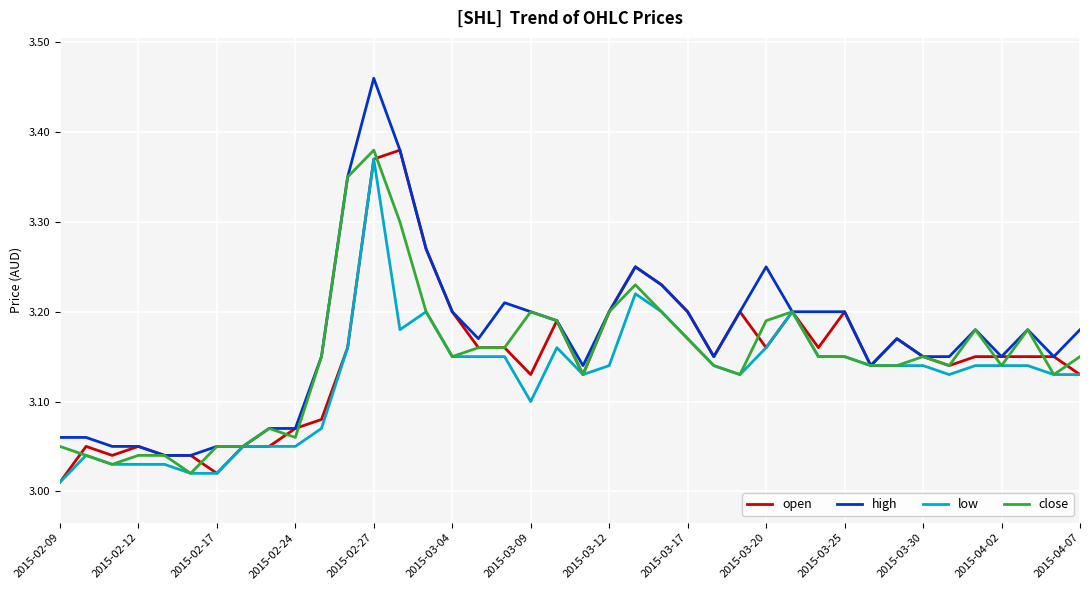

How many lines are shown in the chart?

4